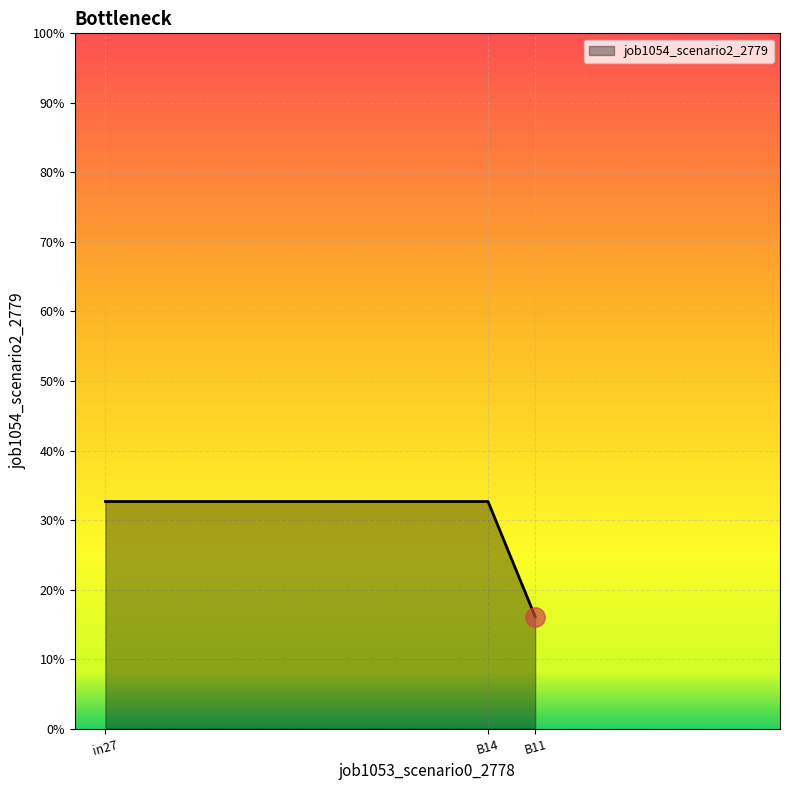

Does the chart display data point markers on the line(s)?

No